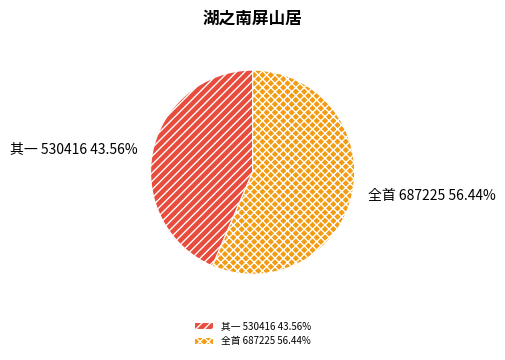

Does 其一 530416 43.56% account for over 50% of the chart?

No